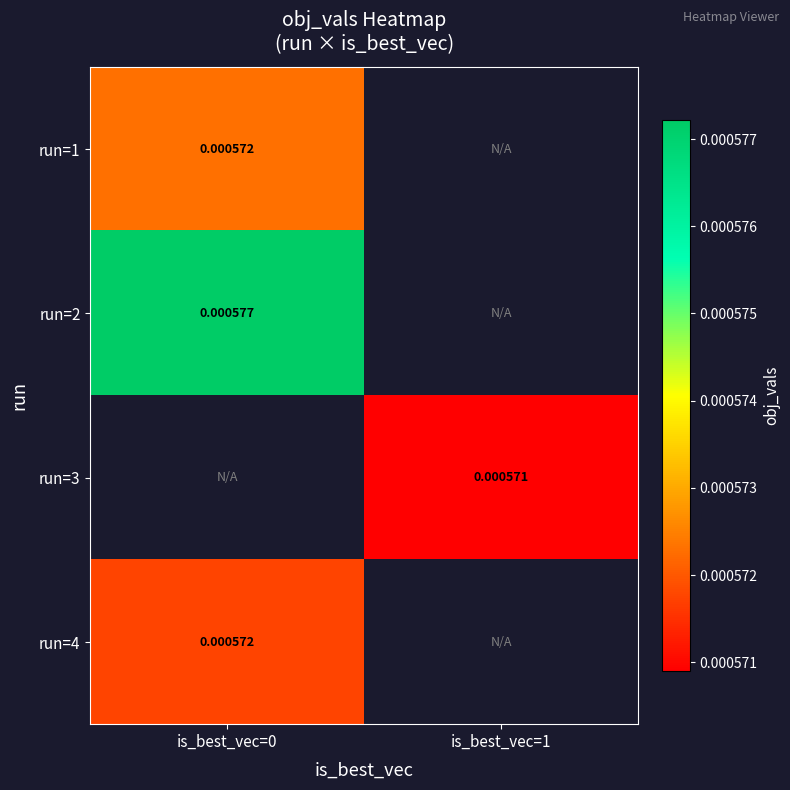

List the labels in order of run=1 value, largest first.

is_best_vec=0, is_best_vec=1